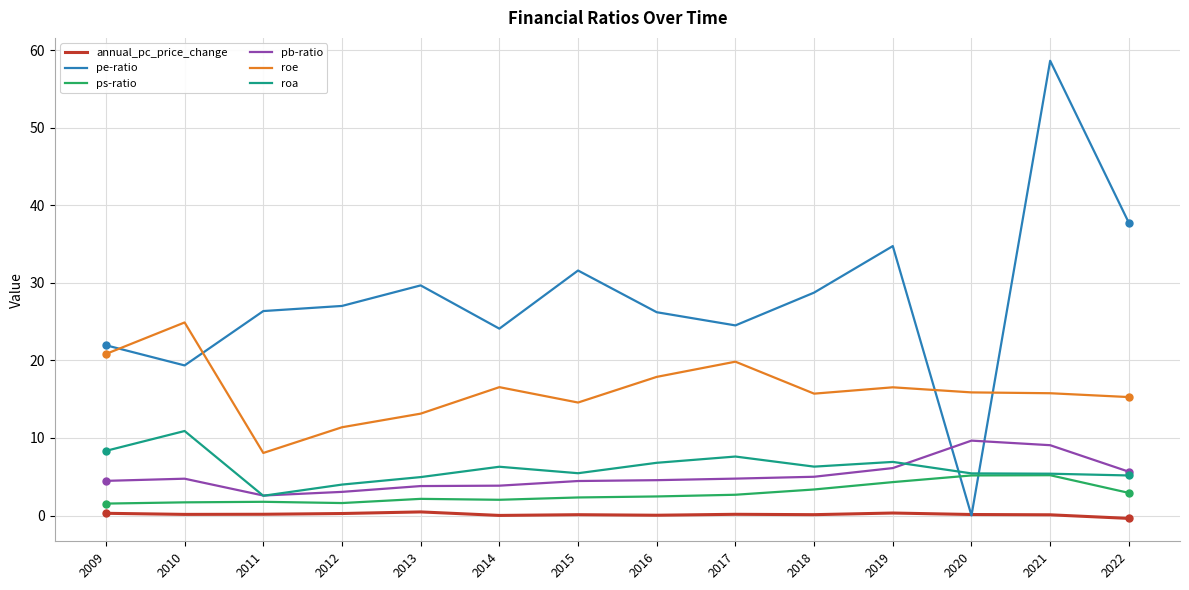

Which category has the lowest value in the roe series?

2011